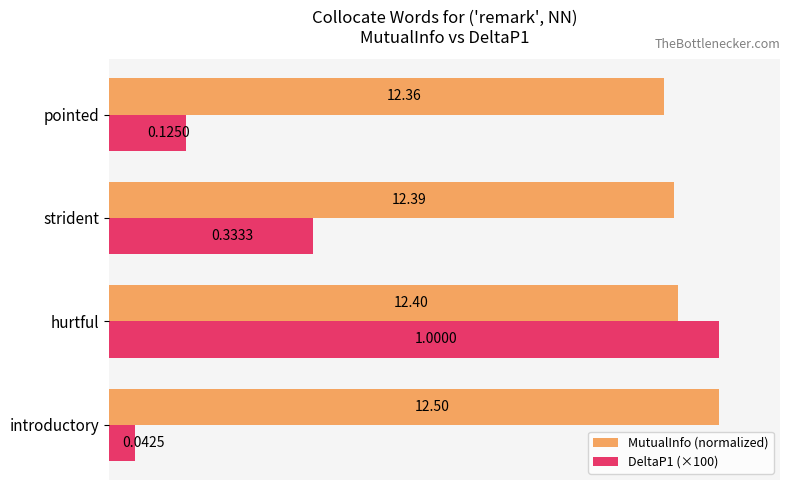

What is the minimum value shown in the chart?

4.3